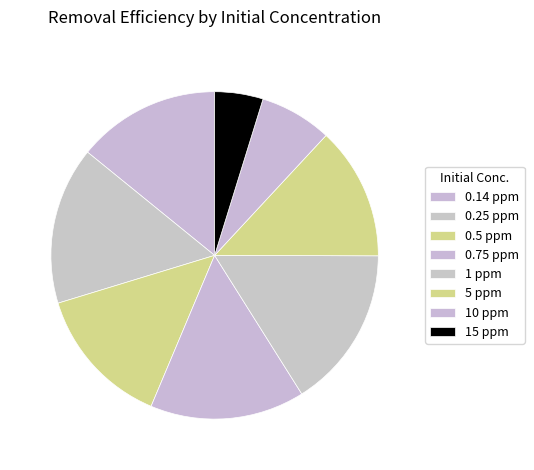

Is 10 ppm the majority of the pie?

No